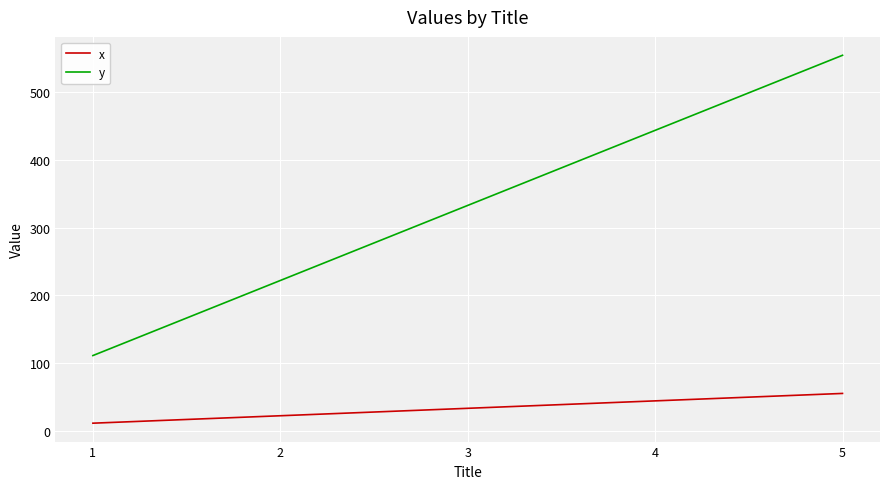

Rank the categories by y value from lowest to highest.

1, 2, 3, 4, 5